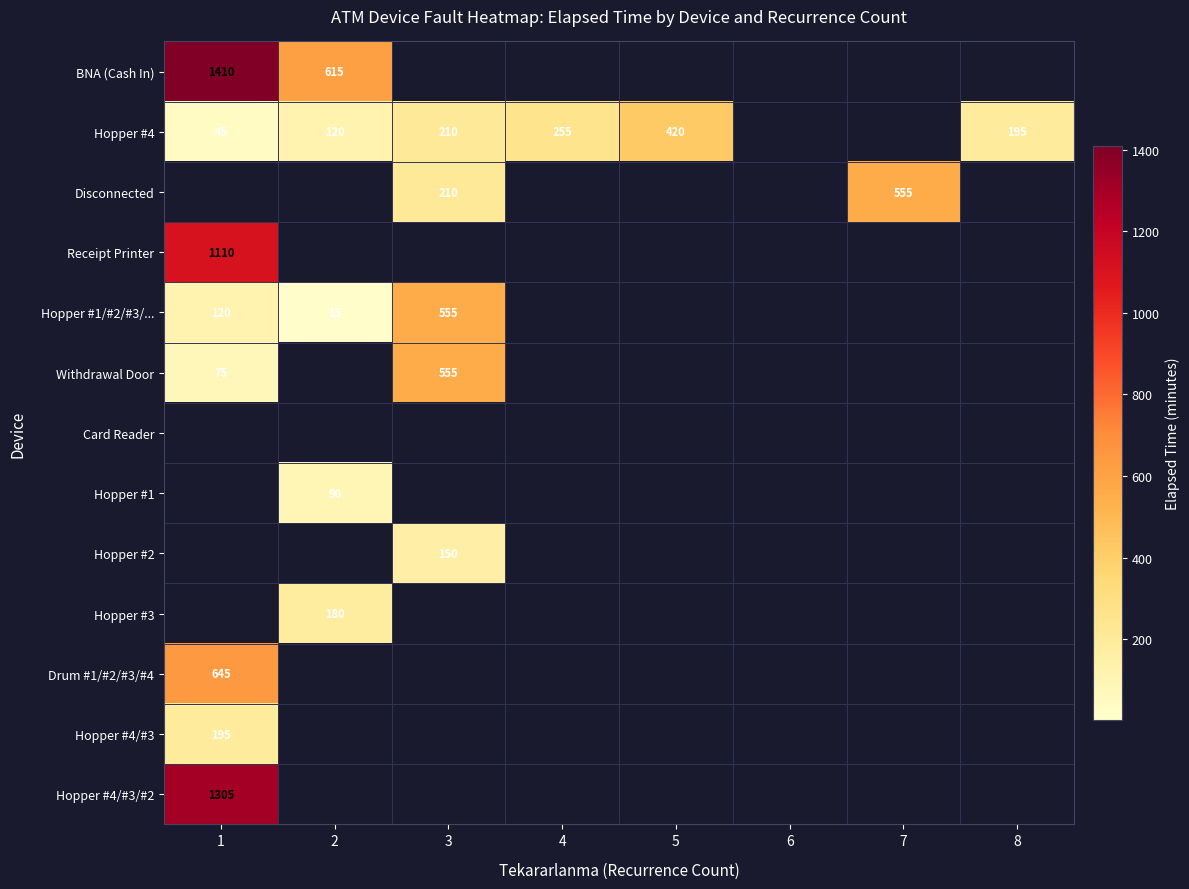

At which category is the sum across all series the highest?

1